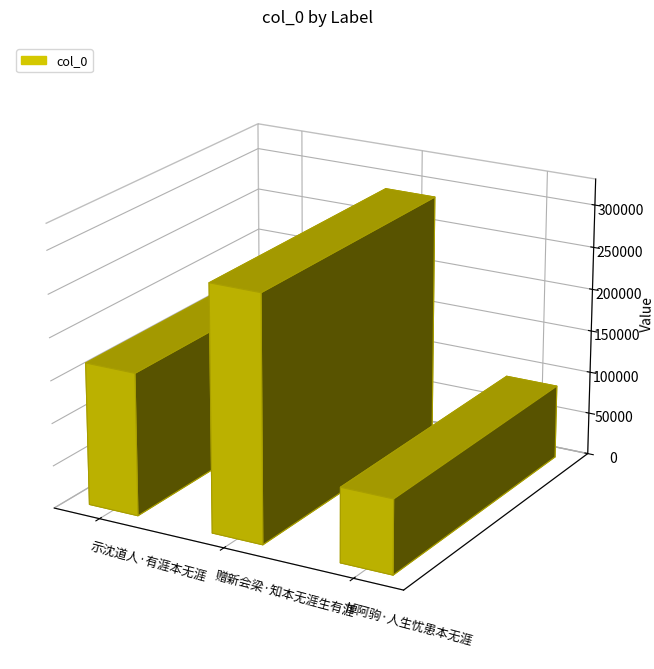

Reading left to right, what are all the values shown in this chart?

167204	287372	86922